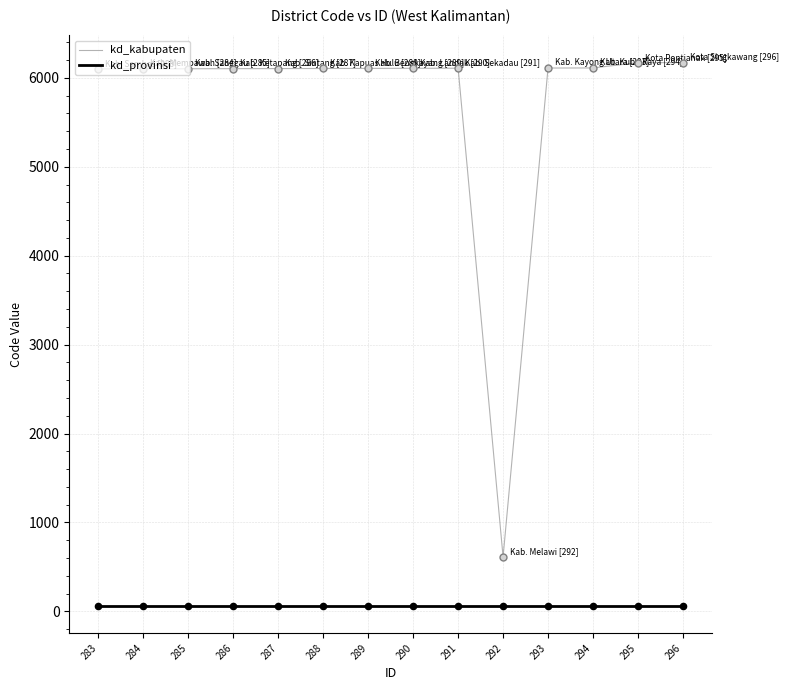

Is the value of kd_kabupaten at 290 greater than the value of kd_provinsi at 296?

Yes